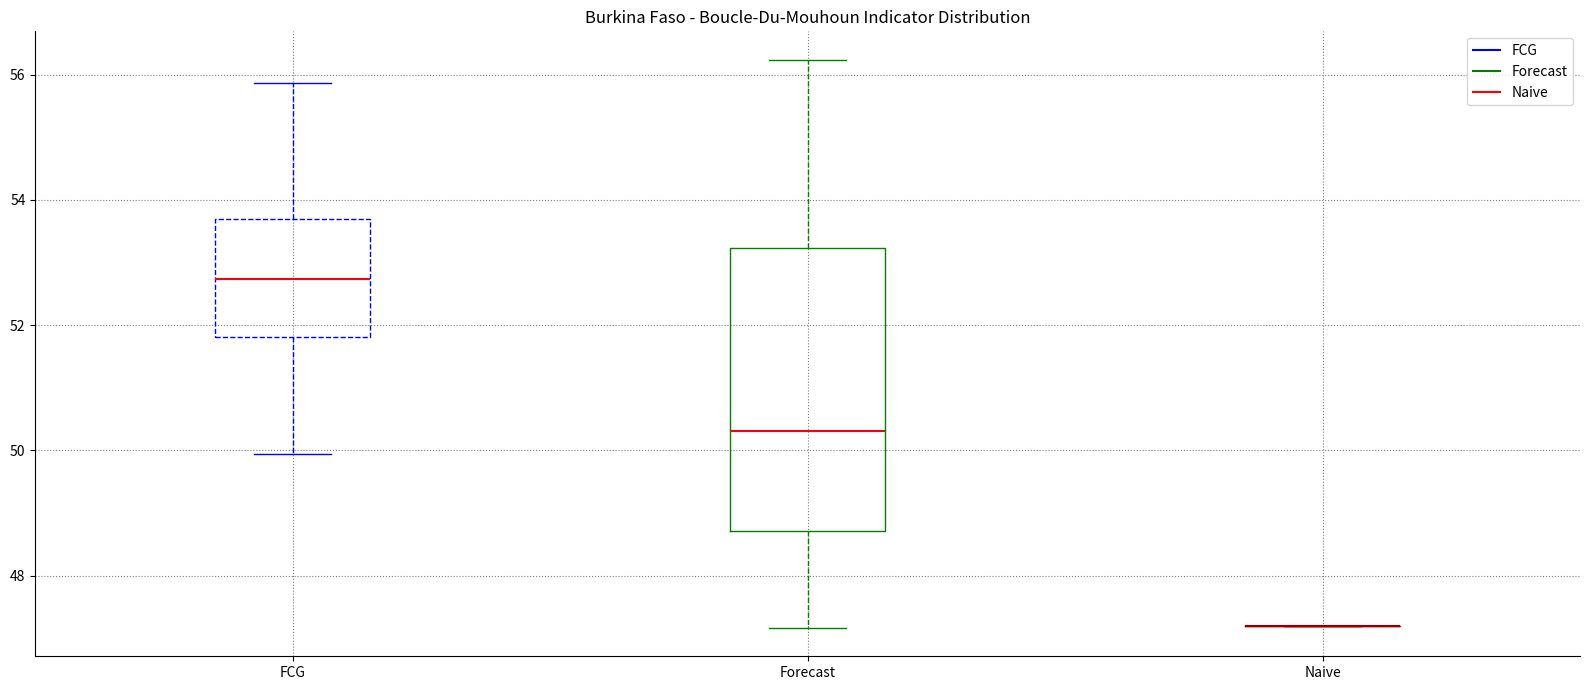

Reading left to right, read every box against the y-axis: the position of its median line, the range the box covers, and the ends of its whiskers. The values are not printed on the chart, so give them approximately, as read against the axis.

FCG: median 52.8, box 51.8 to 53.6, whiskers 50.0 to 55.8
Forecast: median 50.4, box 48.8 to 53.2, whiskers 47.2 to 56.2
Naive: box collapsed to a line at 47.2, whiskers 47.2 to 47.2